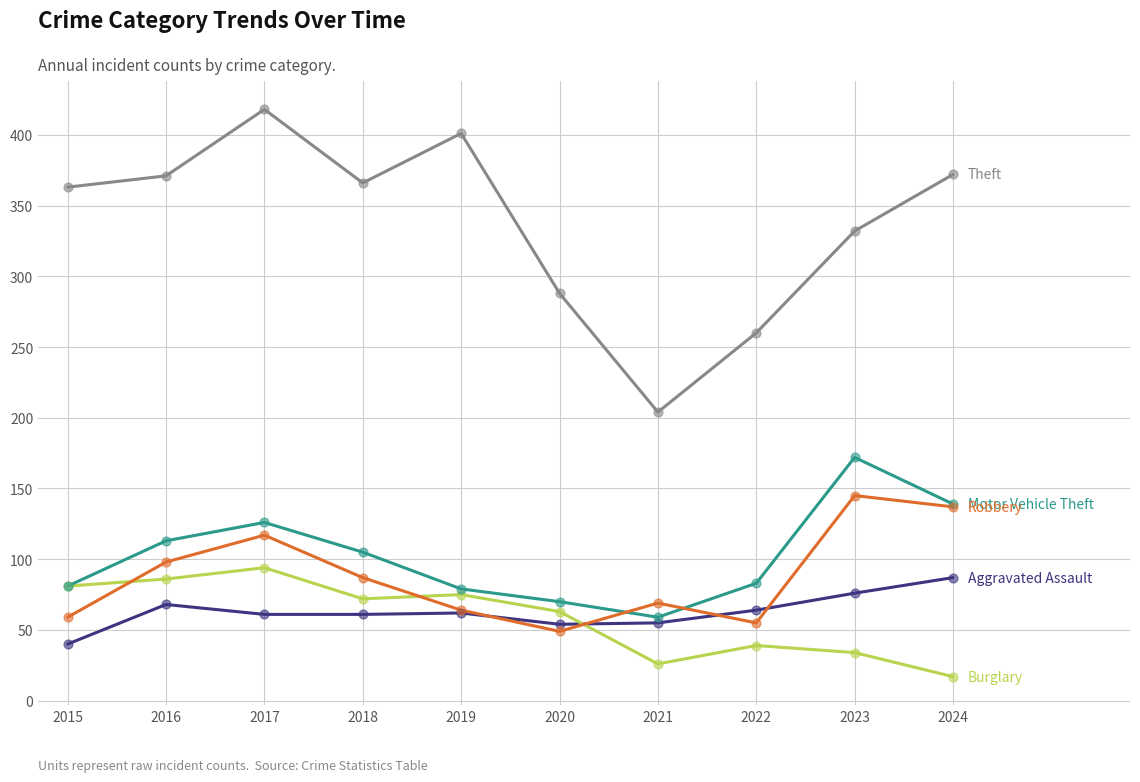

What is the total value across all series at 2020?

524